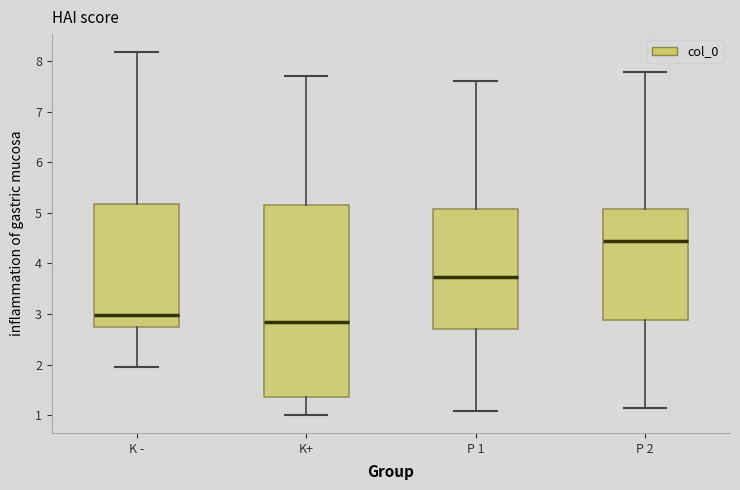

Which box's median line is the lowest?

K+